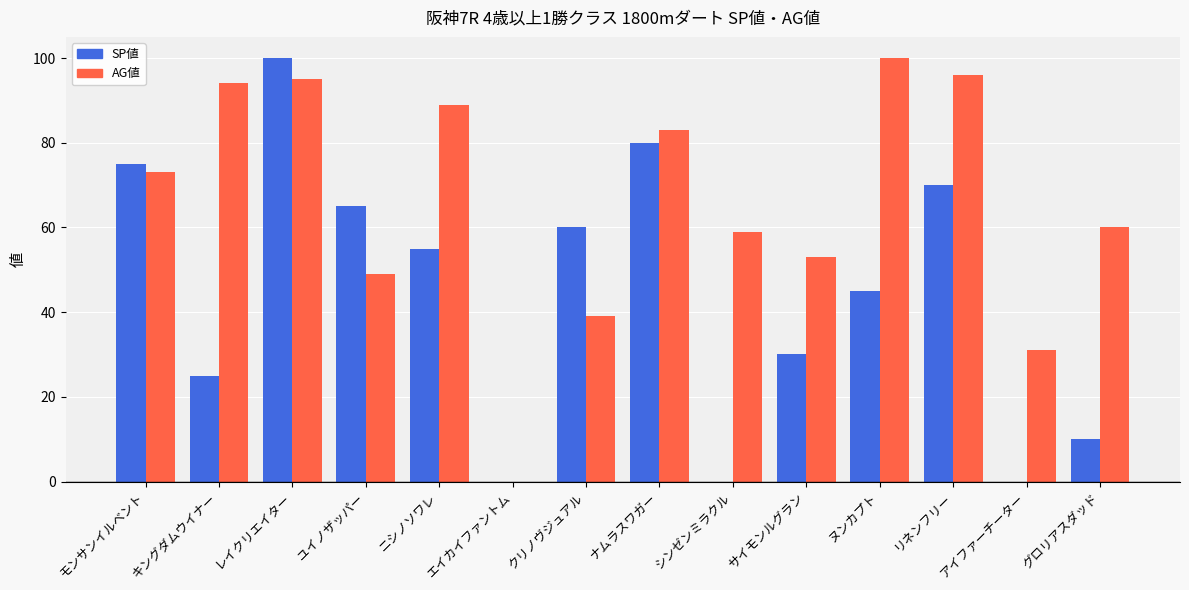

Reading left to right, what are all the values shown in this chart?

SP値: モンサンイルベント=75	キングダムウイナー=25	レイクリエイター=100	ユイノザッパー=65	ニシノソワレ=55	エイカイファントム=0	クリノヴジュアル=60	ナムラスワガー=80	シンゼンミラクル=0	サイモンルグラン=30	ヌンカプト=45	リネンフリー=70	アイファーチーター=0	グロリアスダッド=10
AG値: モンサンイルベント=73	キングダムウイナー=94	レイクリエイター=95	ユイノザッパー=49	ニシノソワレ=89	エイカイファントム=0	クリノヴジュアル=39	ナムラスワガー=83	シンゼンミラクル=59	サイモンルグラン=53	ヌンカプト=100	リネンフリー=96	アイファーチーター=31	グロリアスダッド=60